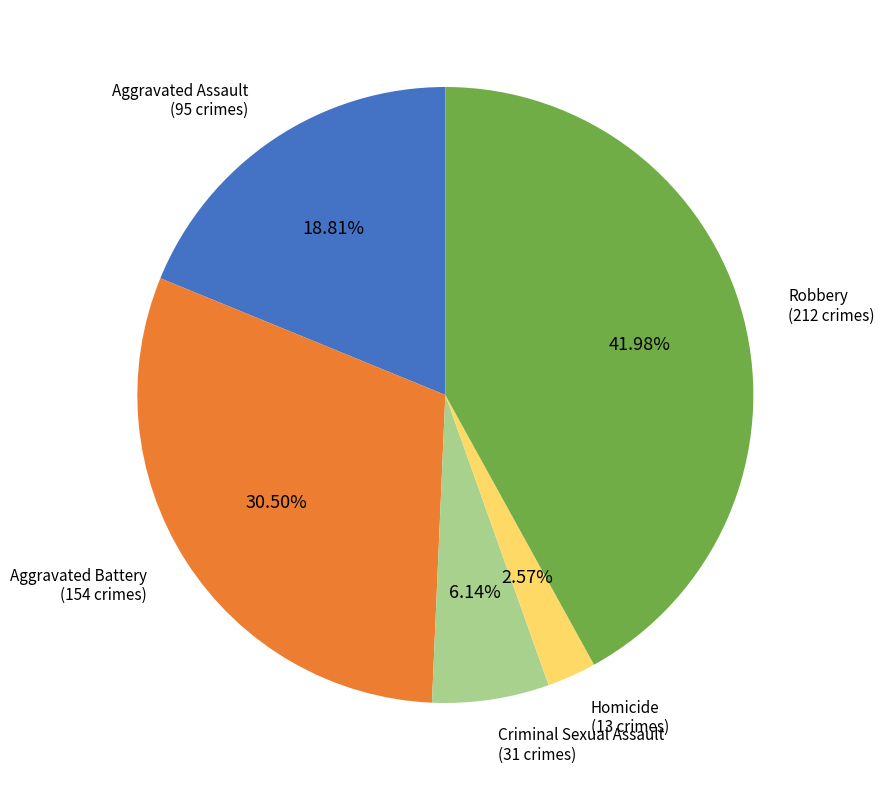

To the nearest percent, what portion does Aggravated Assault represent?

19%